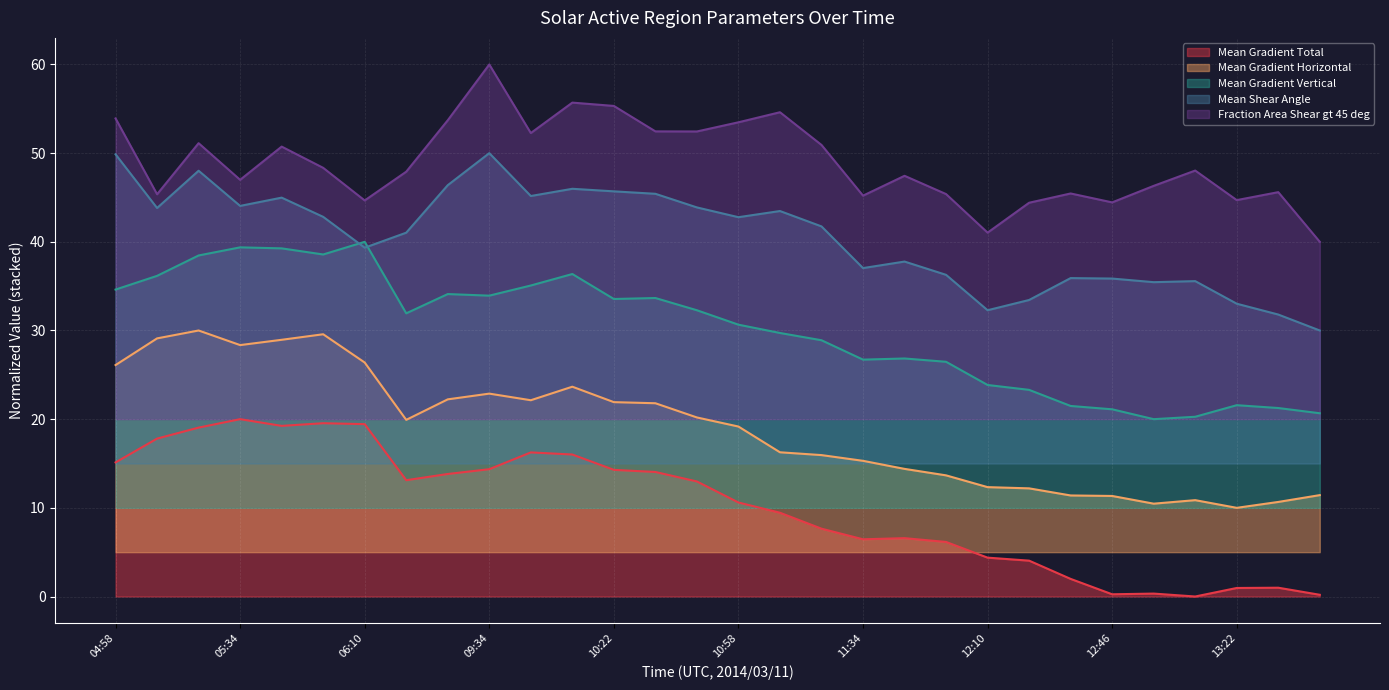

At which label does Mean Gradient Vertical reach its minimum?

12:58